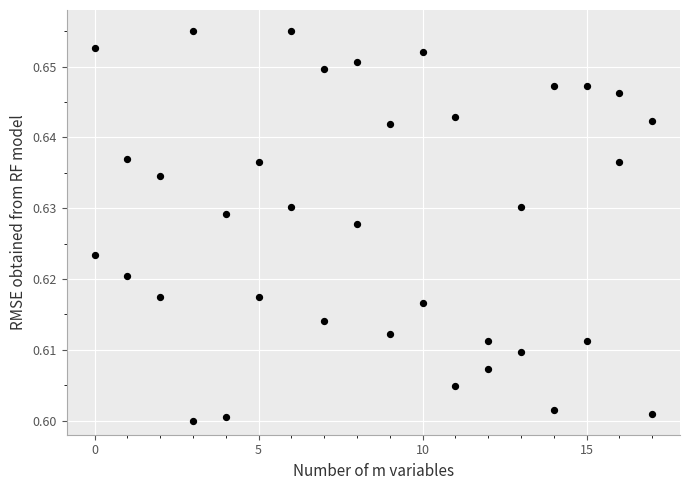

What is the range of X values (max minus min)?

17.0